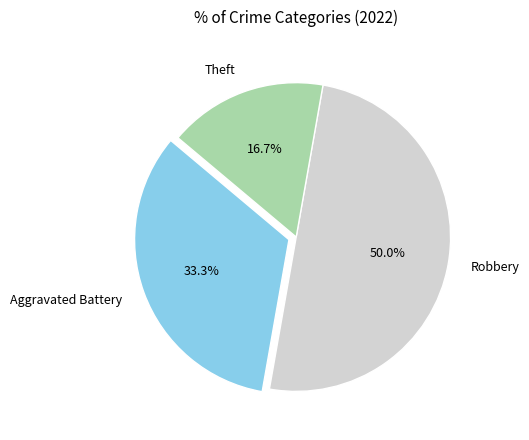

Which slice represents more than half of the pie?

Robbery